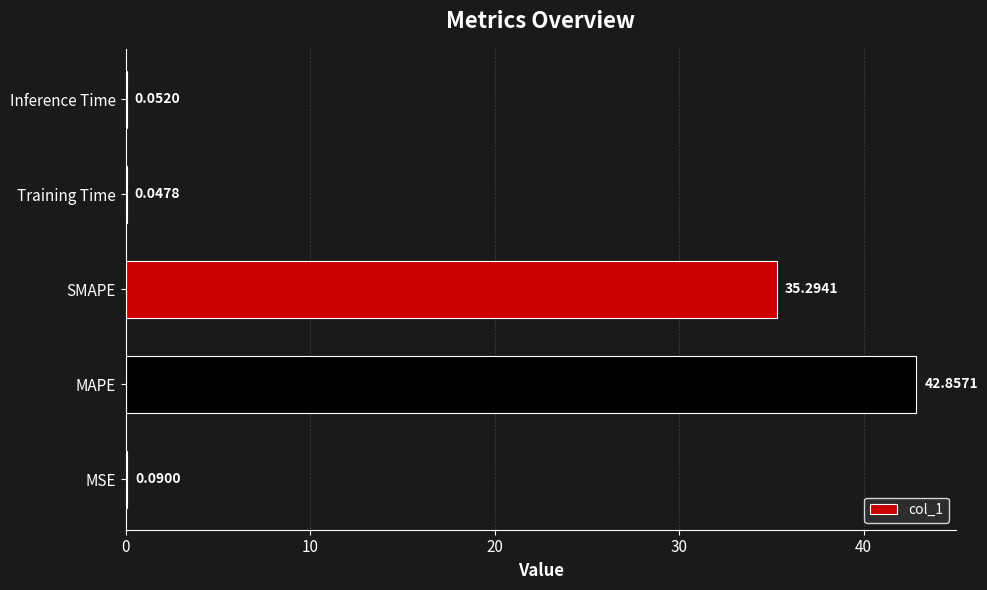

Where is the data nearest to the value 21?

SMAPE